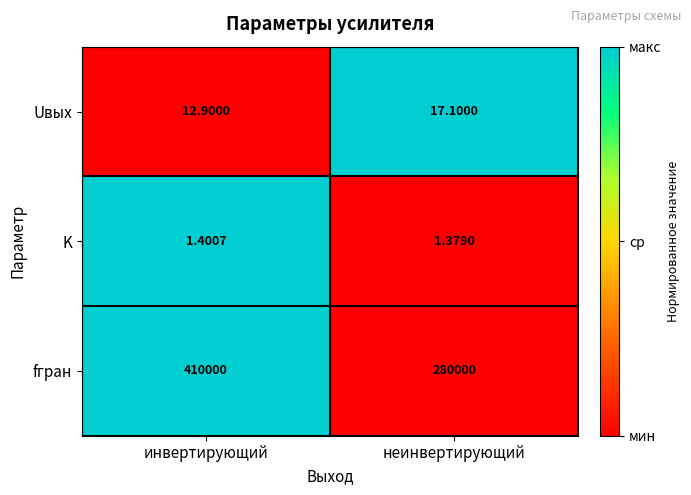

How many data points in Uвых are less than 17?

1